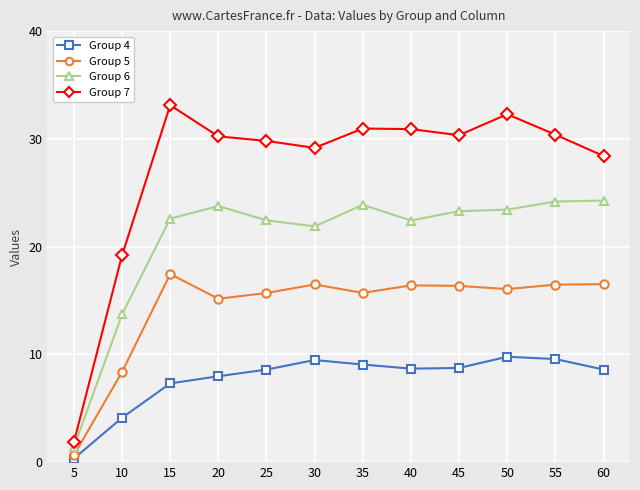

Rank the series by their maximum value, from lowest to highest.

Group 4, Group 5, Group 6, Group 7